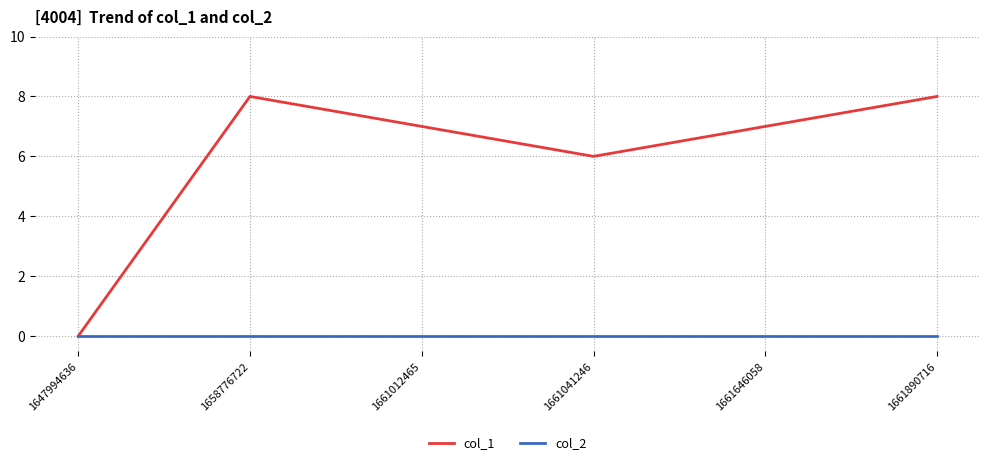

Which series has the largest total across all categories?

col_1